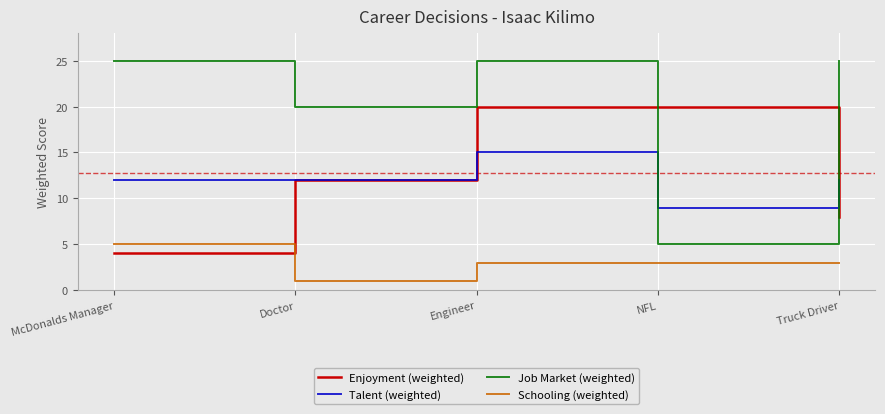

How many times do Schooling (weighted) and Enjoyment (weighted) cross each other?

1